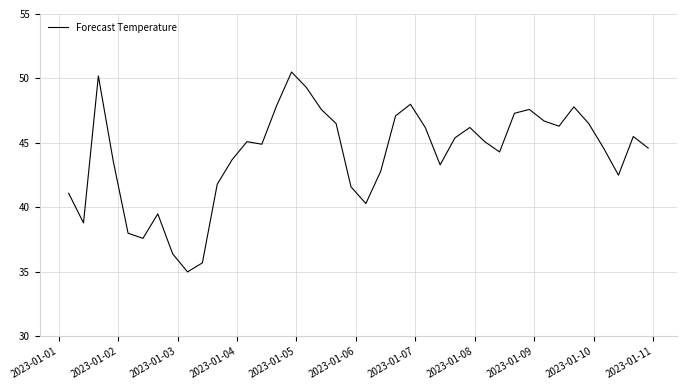

What is the maximum value shown in the chart?

50.5